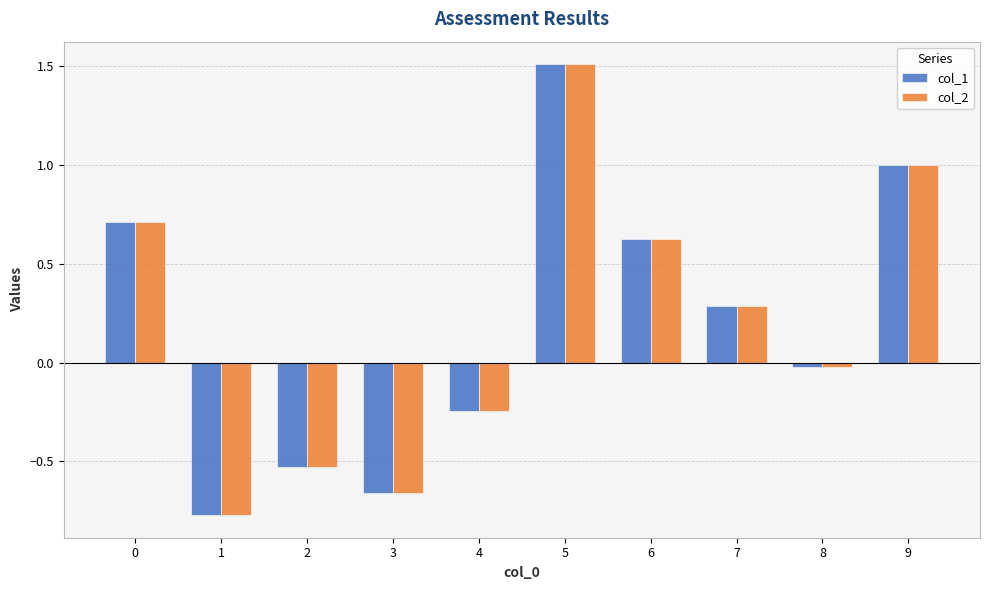

What are all the series names shown in the legend?

col_1, col_2